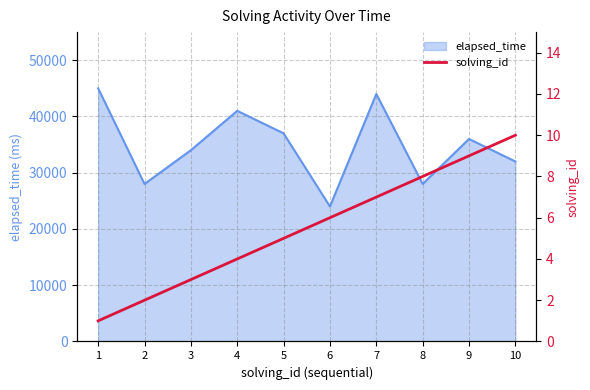

The value of elapsed_time at 8 is 28000. True or false?

True